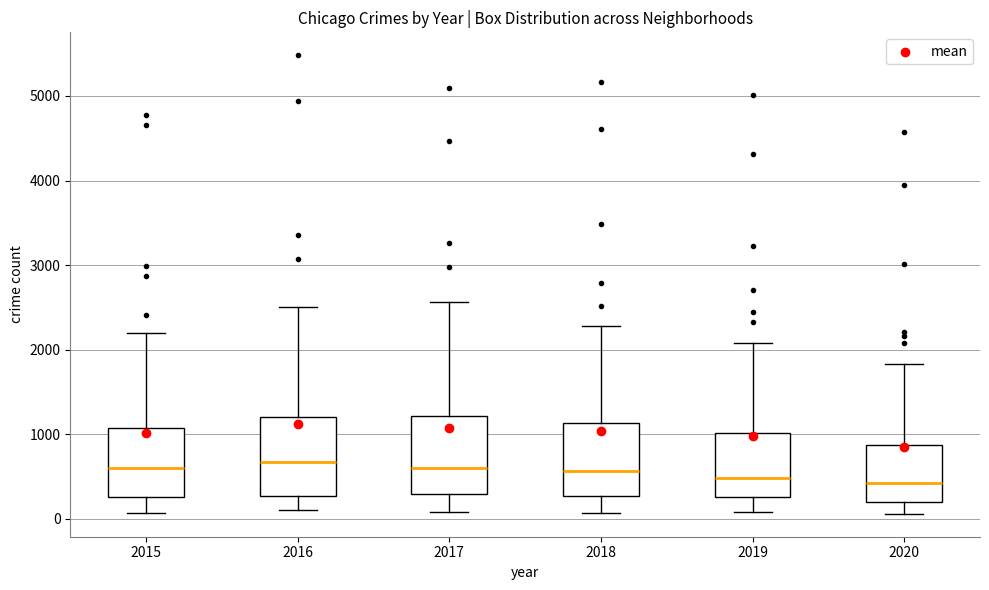

Reading left to right, read every box against the y-axis: the position of its median line, the range the box covers, and the ends of its whiskers. The values are not printed on the chart, so give them approximately, as read against the axis.

2015: median 600, box 300 to 1100, whiskers 100 to 2200
2016: median 700, box 300 to 1200, whiskers 100 to 2500
2017: median 600, box 300 to 1200, whiskers 100 to 2600
2018: median 600, box 300 to 1100, whiskers 100 to 2300
2019: median 500, box 300 to 1000, whiskers 100 to 2100
2020: median 400, box 200 to 900, whiskers 100 to 1800